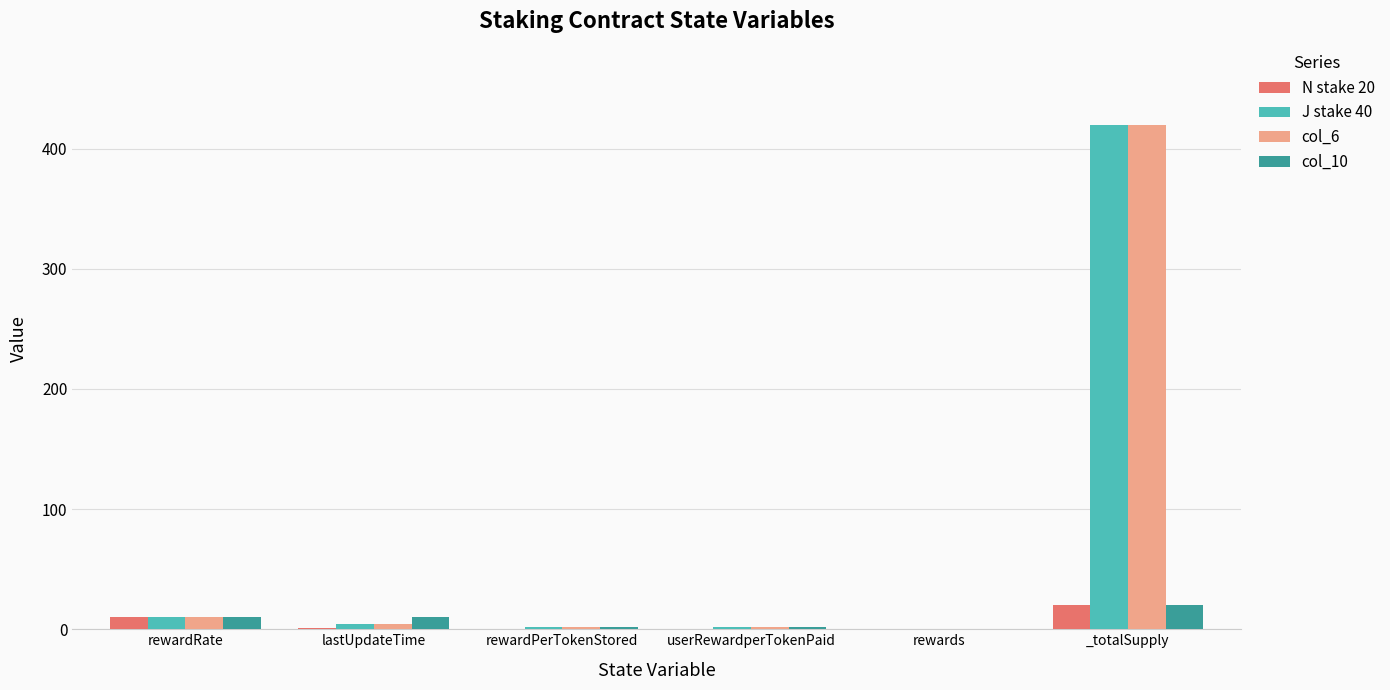

What value does the N stake 20 series have at lastUpdateTime?

1.0